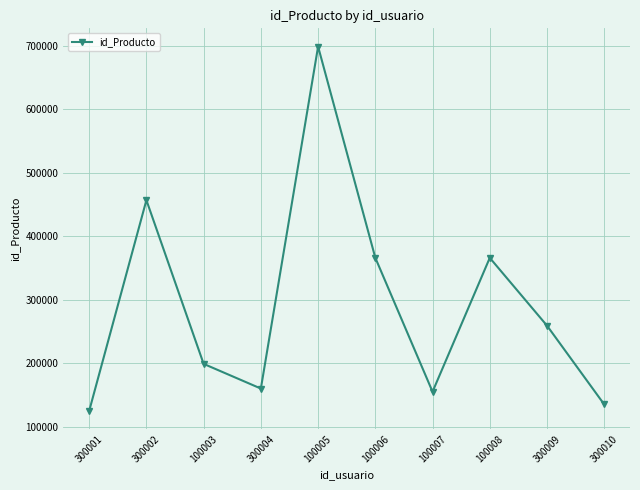

What is the change in value from 300001 to 300009?

+134396